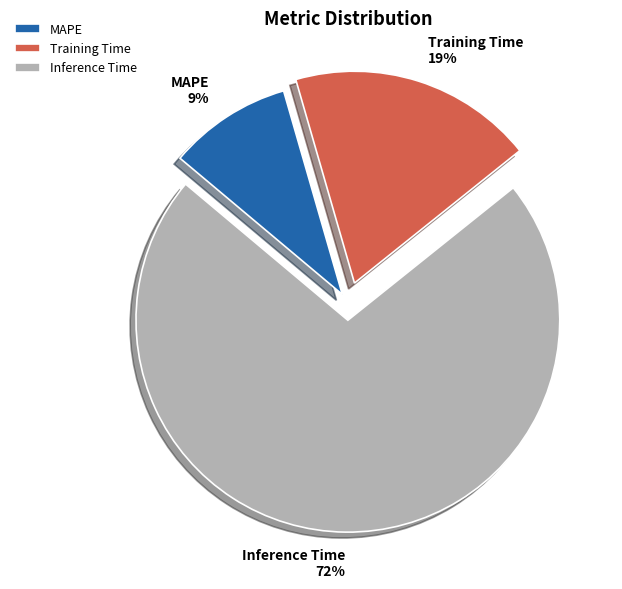

Do MAPE and Training Time together represent more than half of the pie?

No